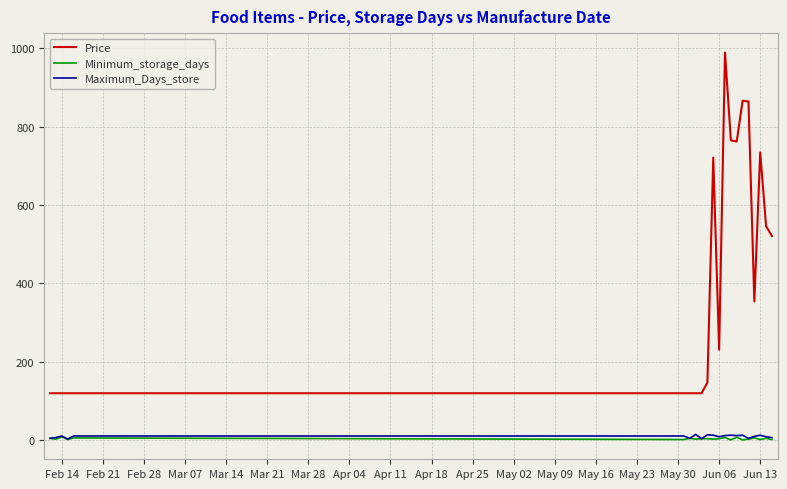

Which series has the widest spread of values?

Price